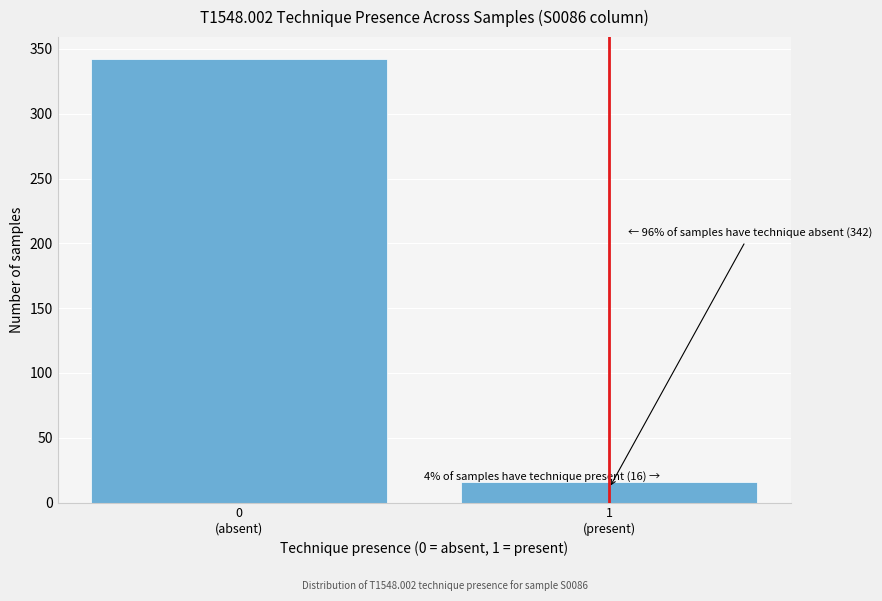

Reading left to right, extract all data points from this chart.

342	16